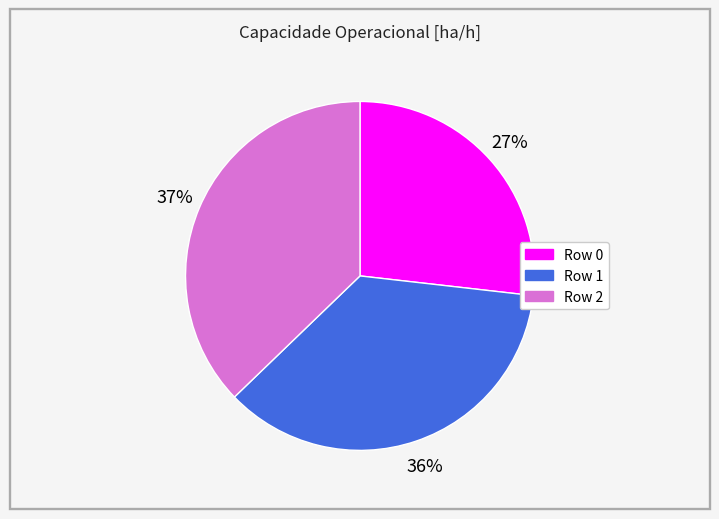

The Row 0 slice represents 27% of the pie. True or false?

True